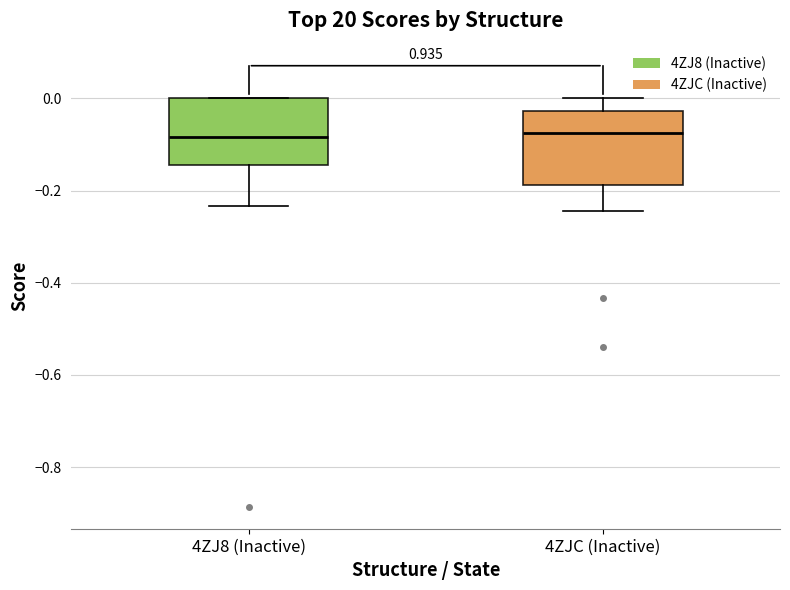

Reading left to right, read every box against the y-axis: the position of its median line, the range the box covers, and the ends of its whiskers. The values are not printed on the chart, so give them approximately, as read against the axis.

4ZJ8 (Inactive): median -0.08, box -0.14 to 0.00, whiskers -0.24 to 0.00
4ZJC (Inactive): median -0.08, box -0.18 to -0.02, whiskers -0.24 to 0.00